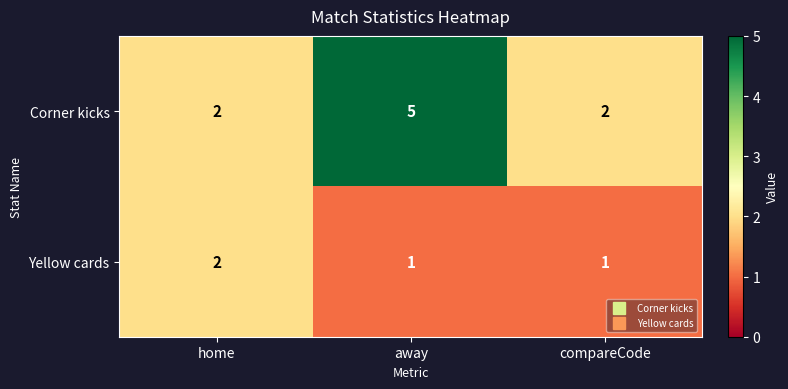

List the series in order of their peak value, highest first.

Corner kicks, Yellow cards